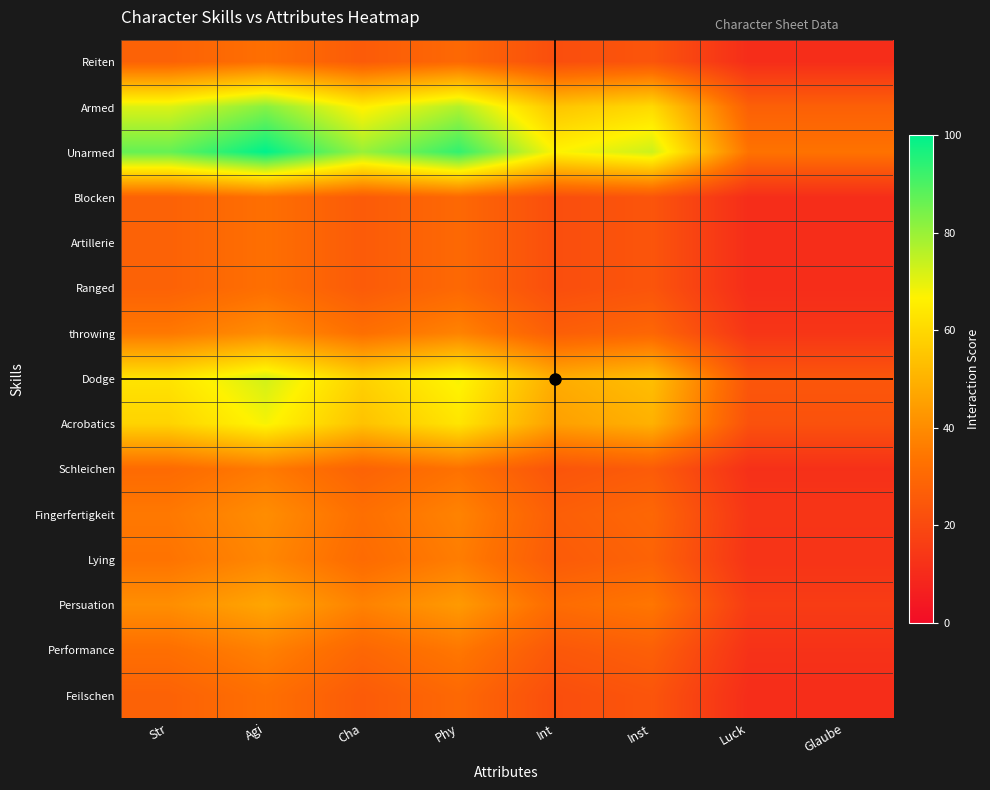

How many data points does each series have?

8